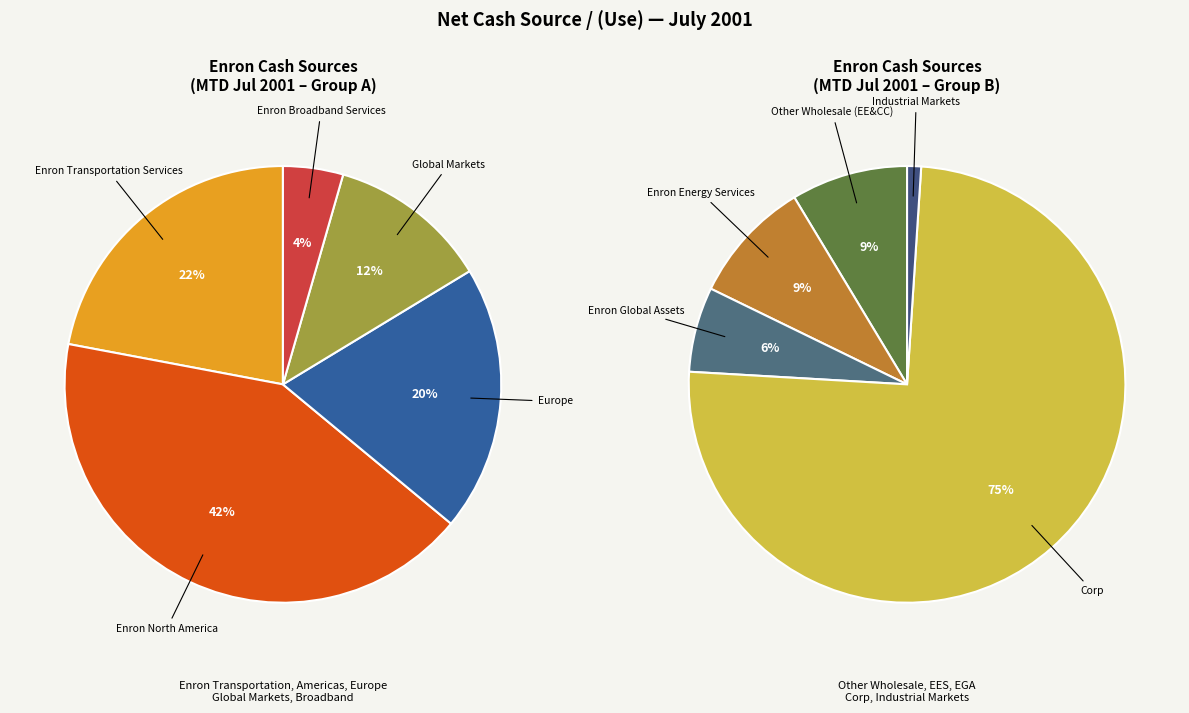

Is Enron North America the majority of the pie?

No